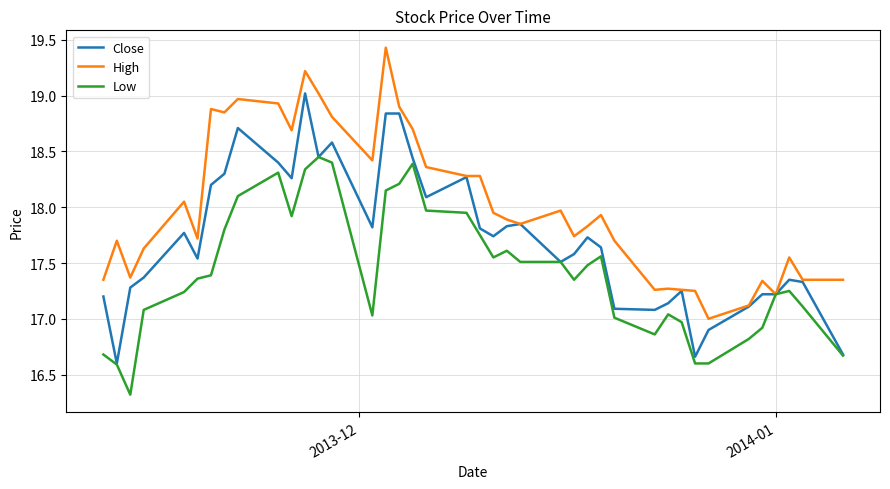

What is the maximum value shown in the chart?

19.4